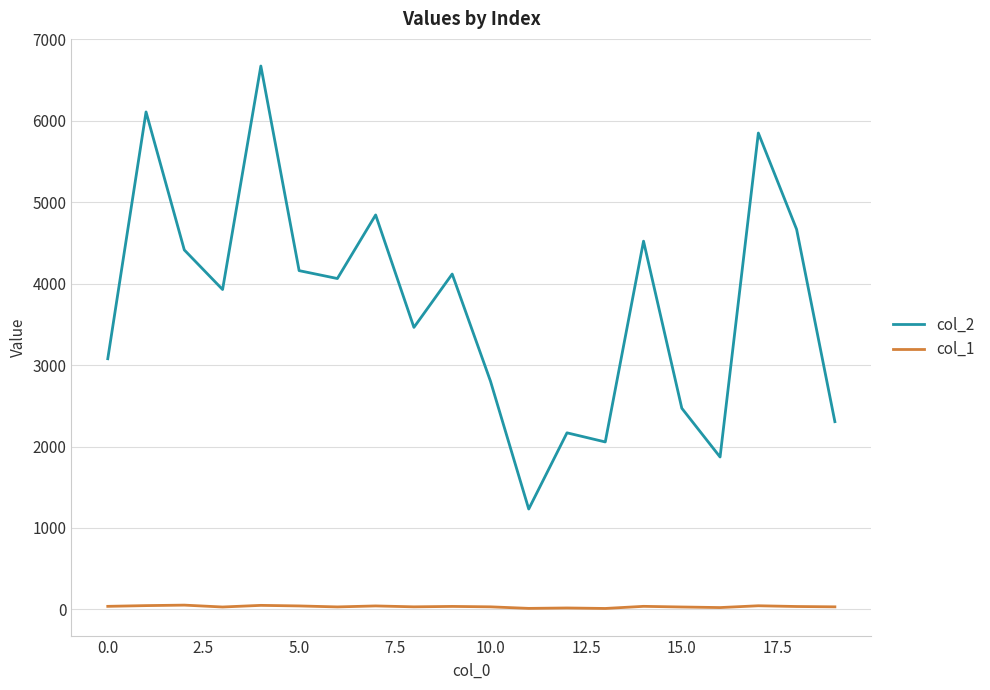

What is the maximum value shown in the chart?

6673